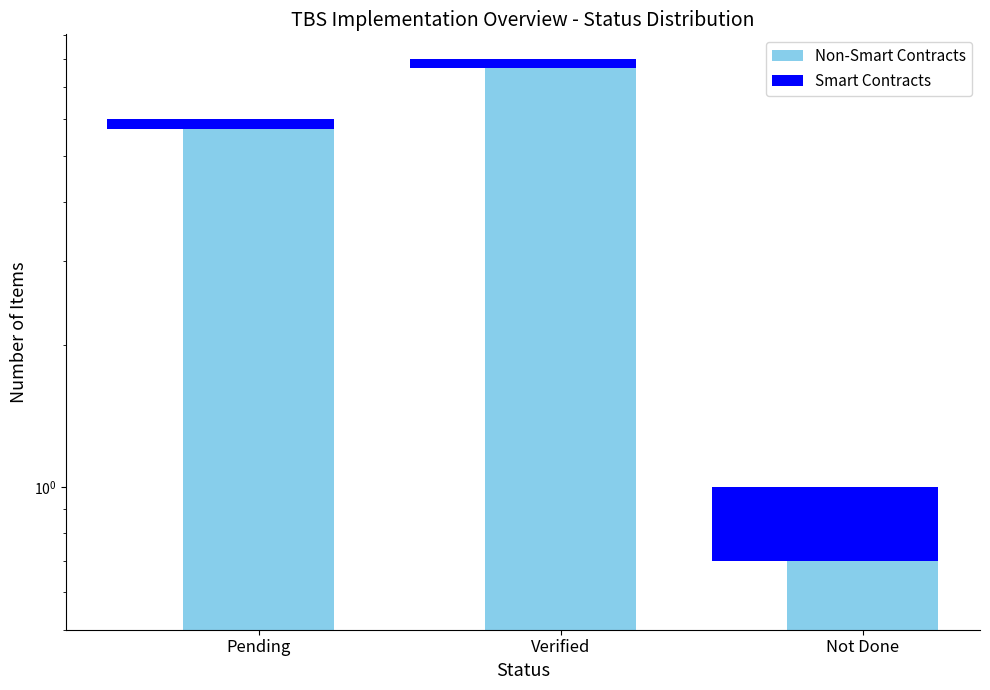

Reading left to right, what are all the values shown in this chart?

Pending=6	Verified=8	Not Done=1